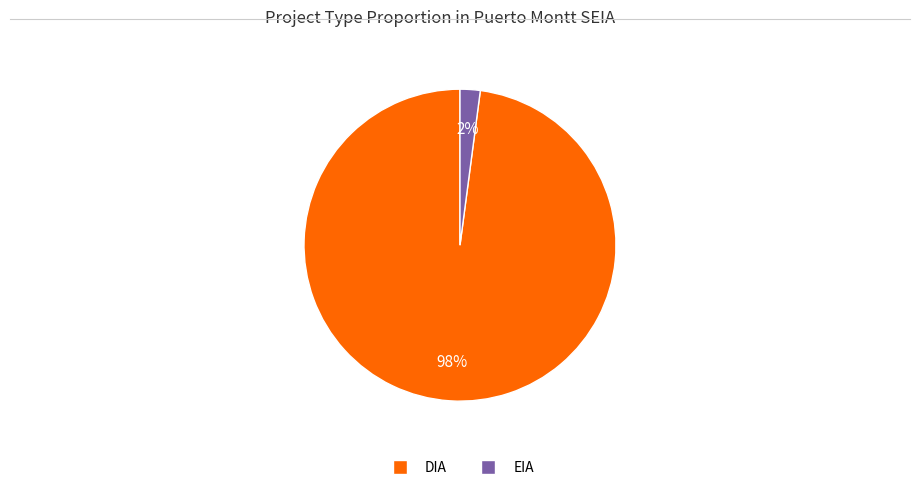

To the nearest percent, what is the average slice percentage?

50%